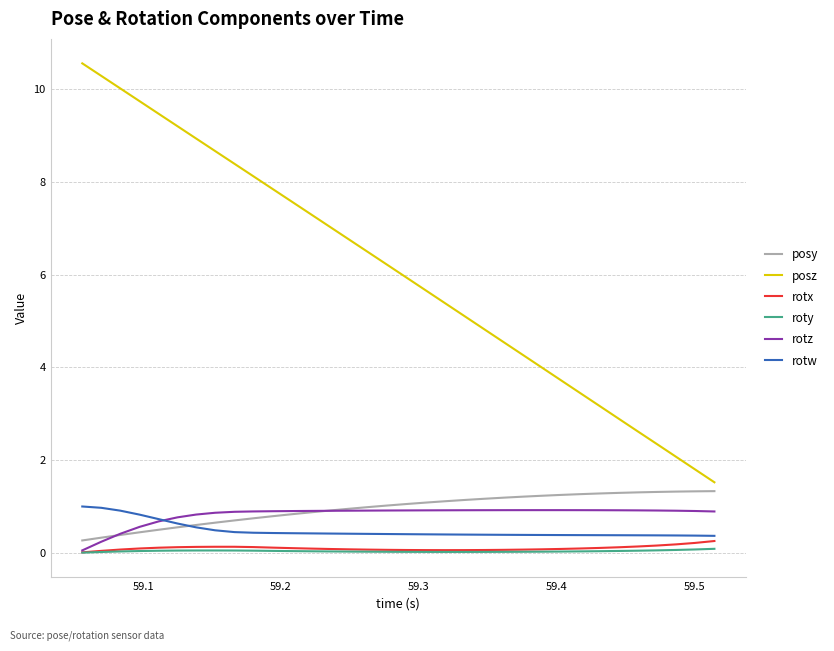

What is the lowest value of the posy series?

0.3